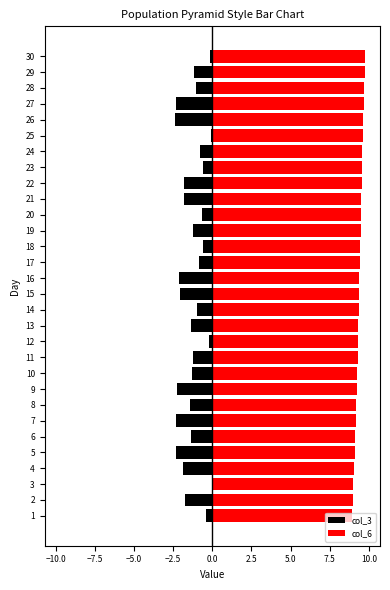

Is it true that col_3 equals -2.3 at 9?

True